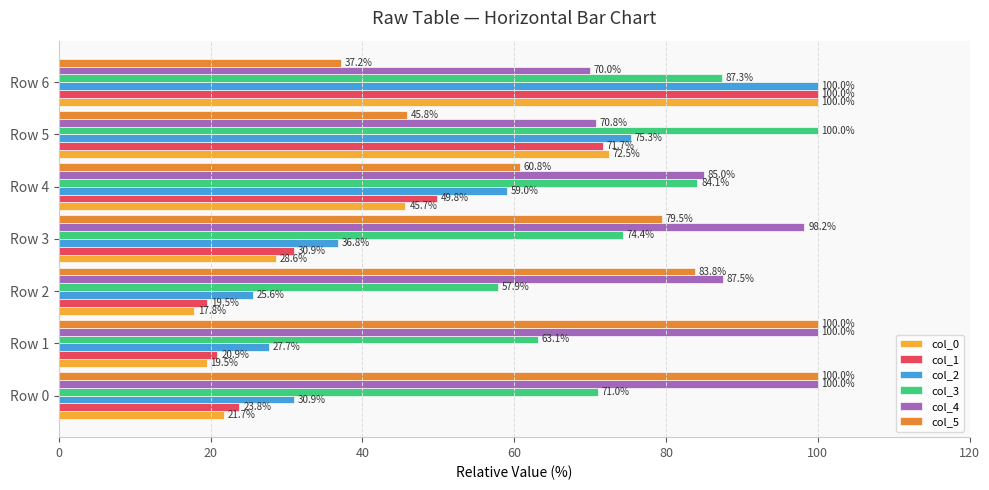

What is the lowest value of the col_4 series?

70.0